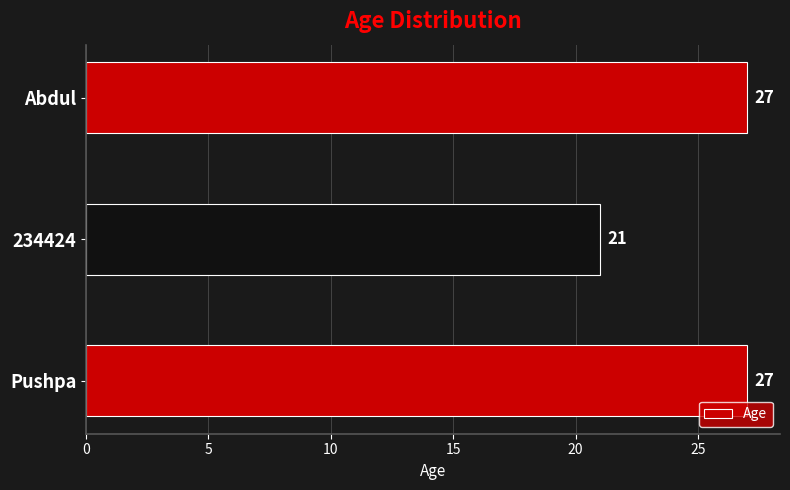

True or false: the data shows 8 at Abdul.

False